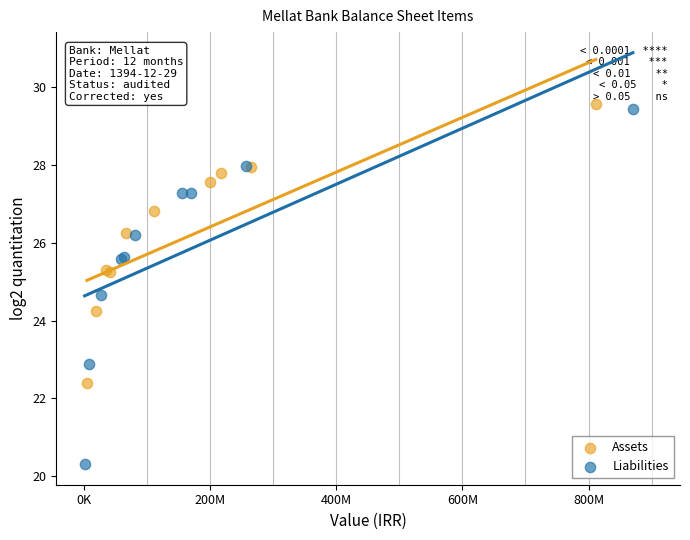

What are all the series names shown in the legend?

Assets, Liabilities